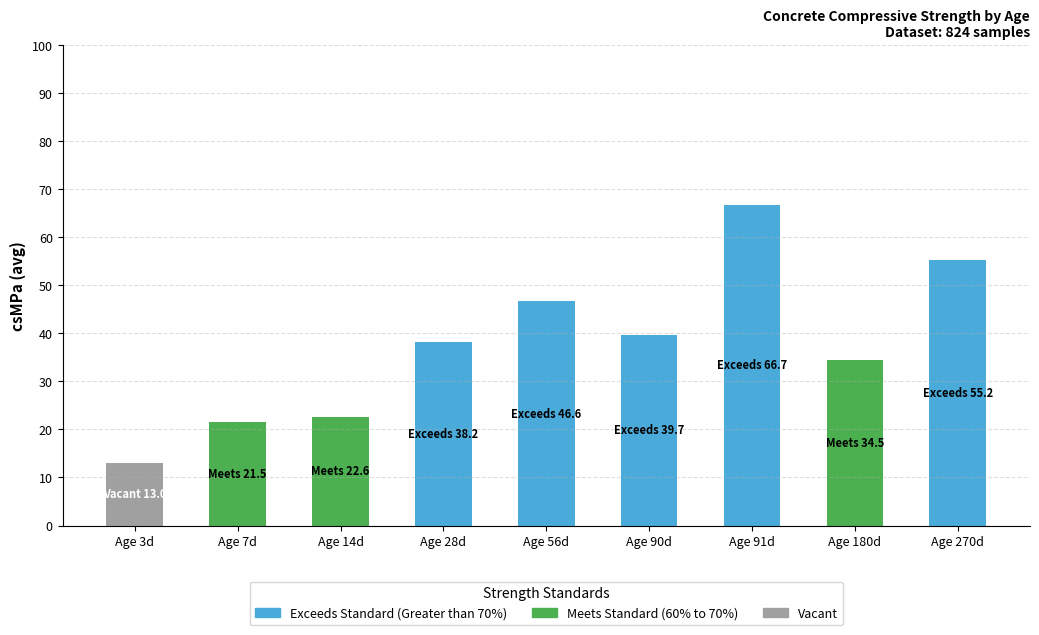

Is it true that Exceeds Standard (Greater than 70%) equals -36.9 at Age 14d?

False